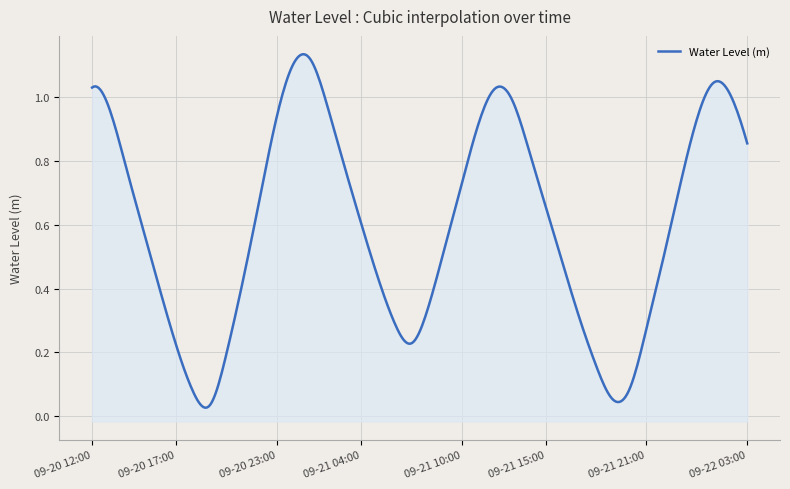

What is the value of the 38th point from the left?

1.0